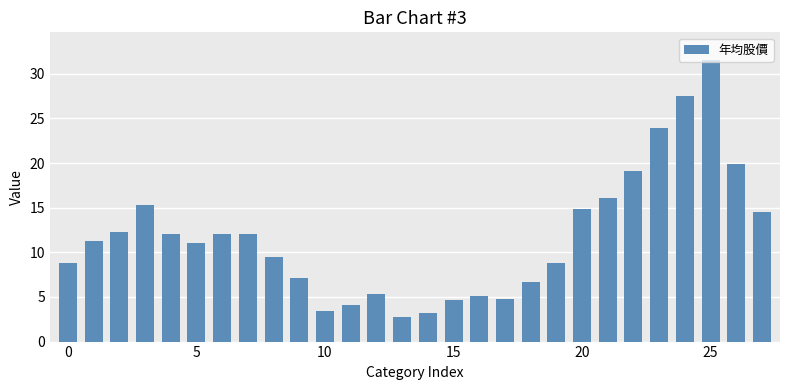

What is the difference between the maximum and second lowest values?

28.3